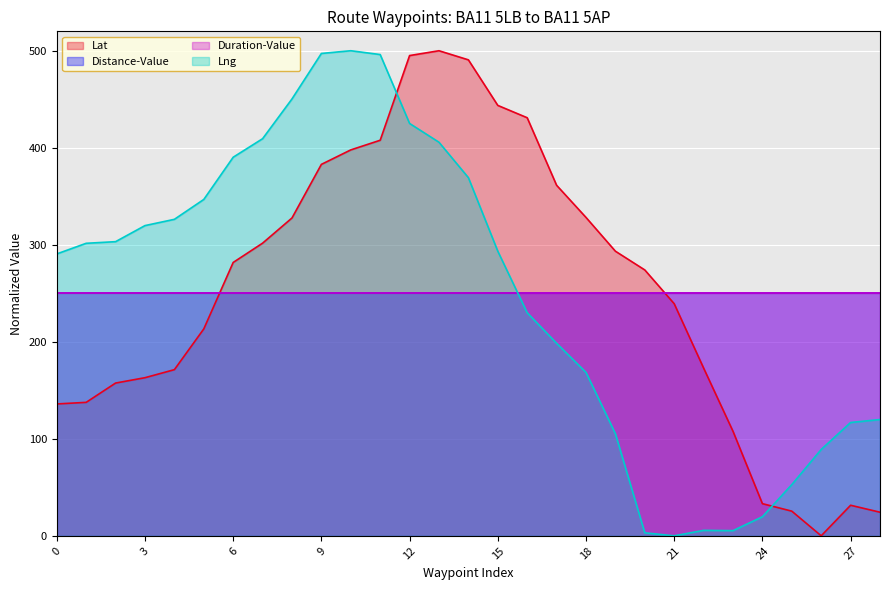

Between 12 and 17, which series saw the biggest shift?

Lng